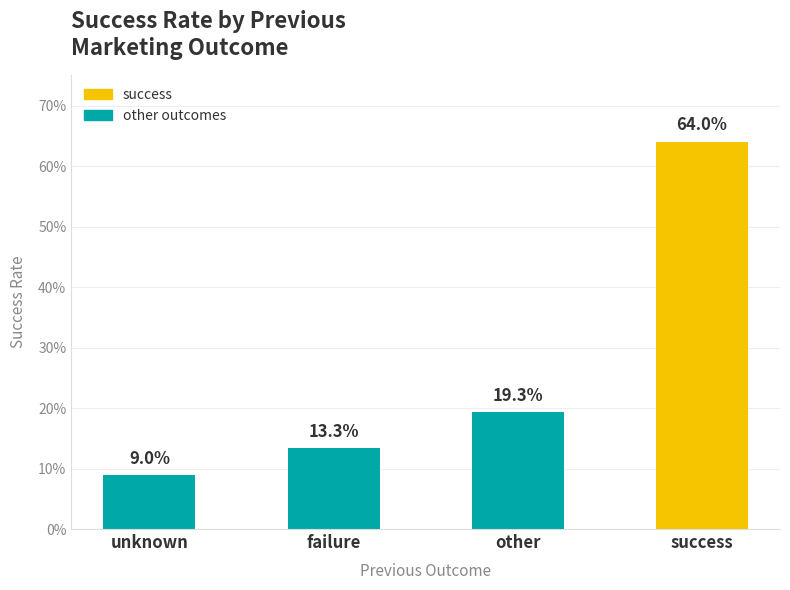

Reading left to right, extract all data points from this chart.

unknown=0.1	failure=0.1	other=0.2	success=0.6